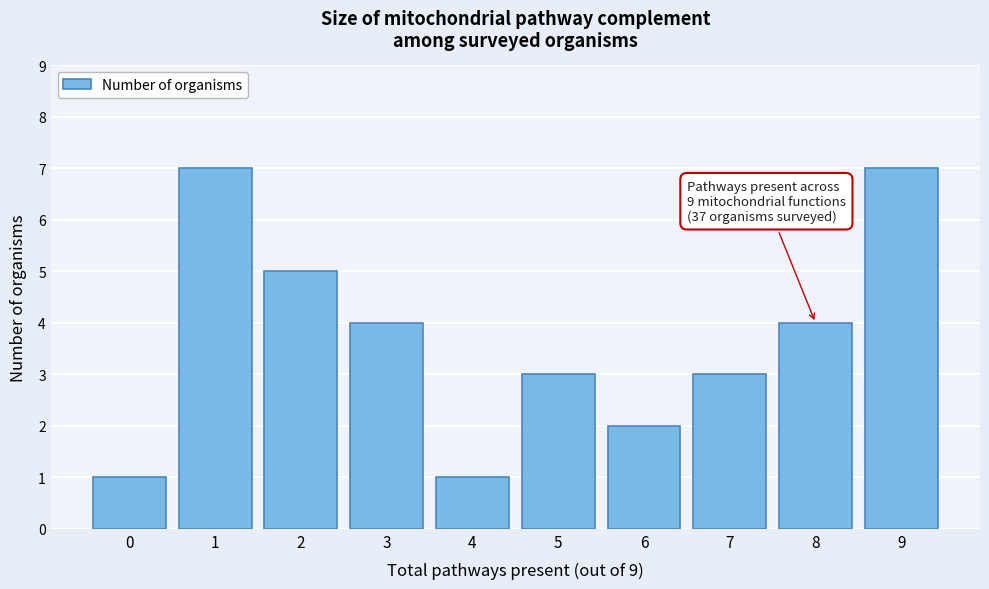

Reading left to right, list all the values displayed in this chart.

0=1	1=7	2=5	3=4	4=1	5=3	6=2	7=3	8=4	9=7